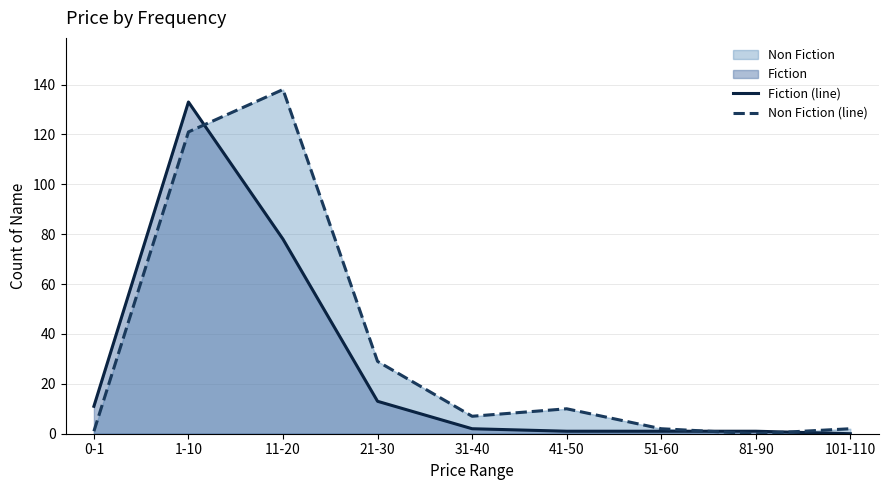

Where is Non Fiction (line) nearest to the value 69?

21-30